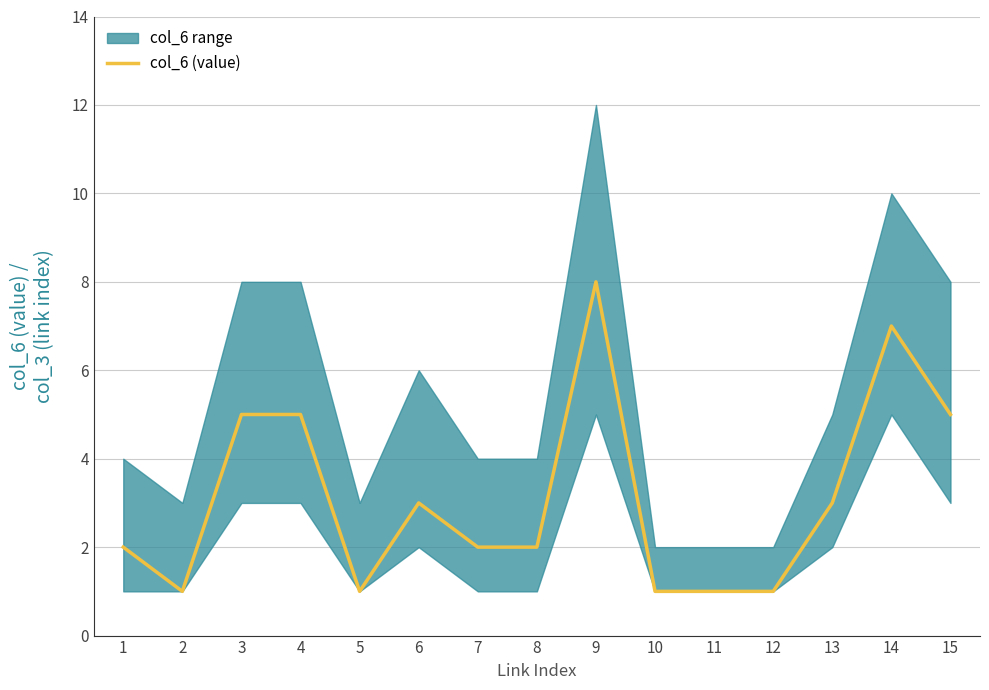

Does the chart have visible grid lines?

Yes